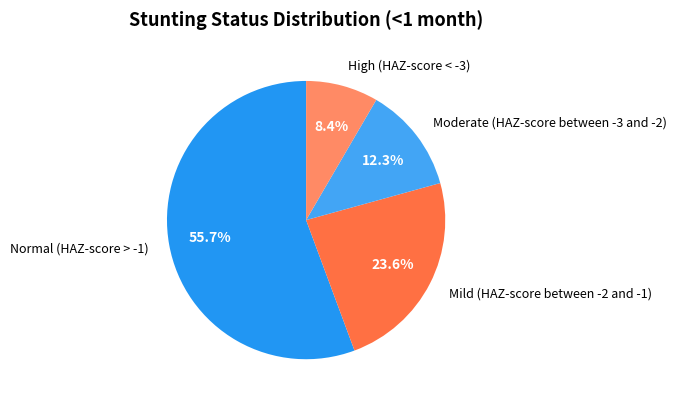

Is it true that Moderate (HAZ-score between -3 and -2) is 6% of the pie?

False